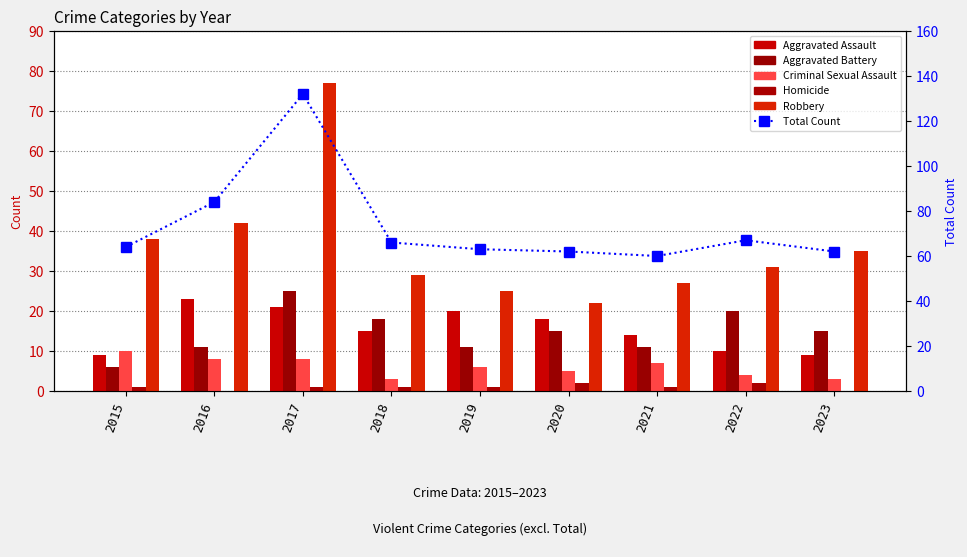

At which category does the chart reach its peak across all series?

2017